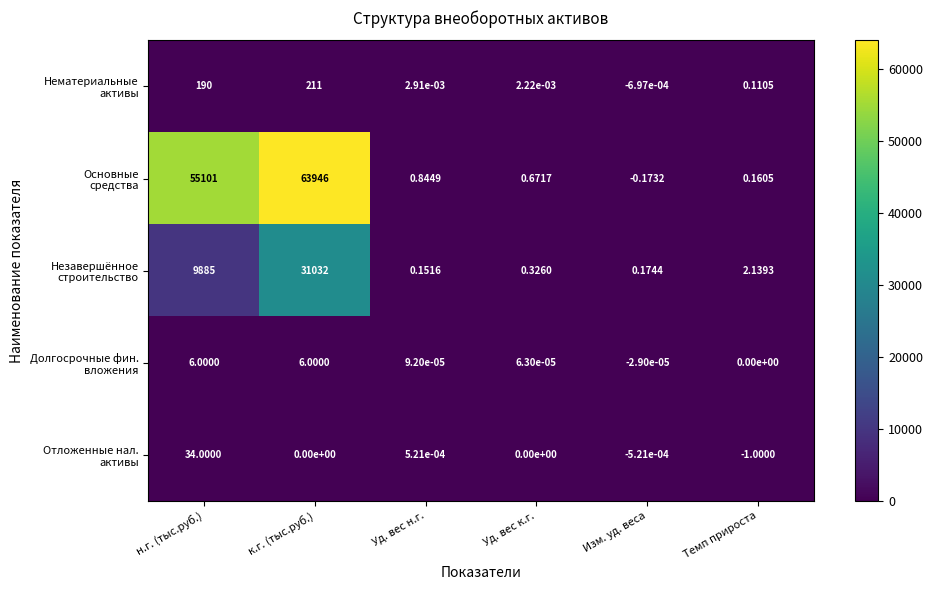

How many categories are shown in the chart?

6